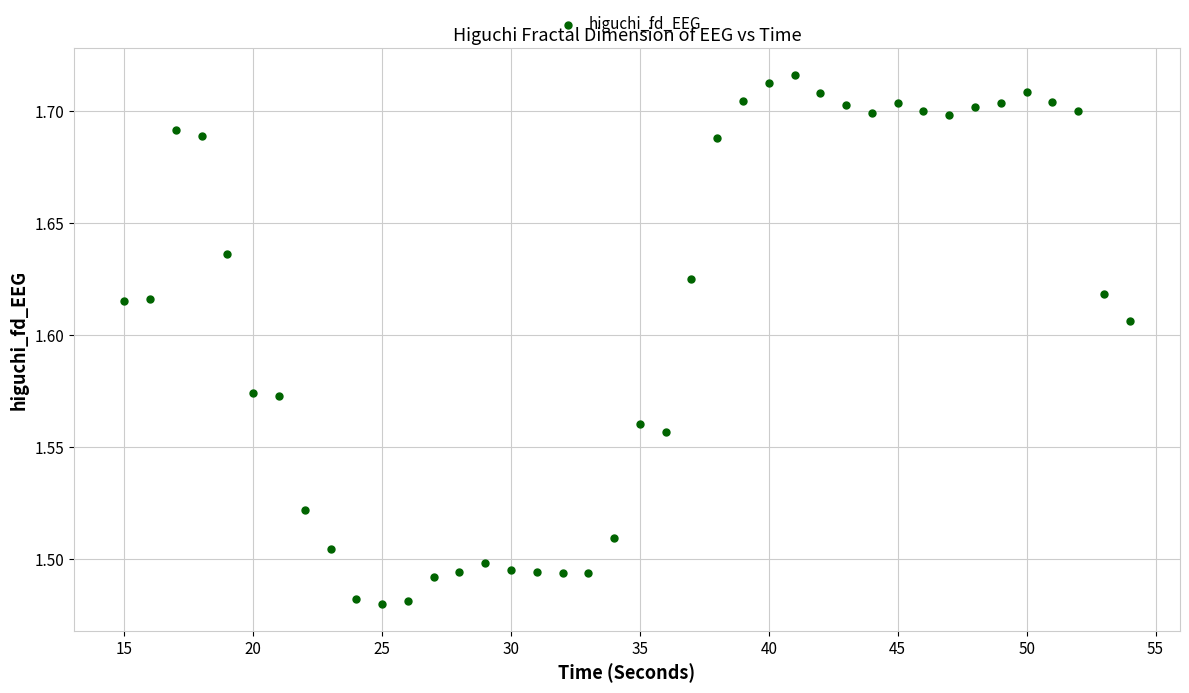

What is the range of X values (max minus min)?

39.0